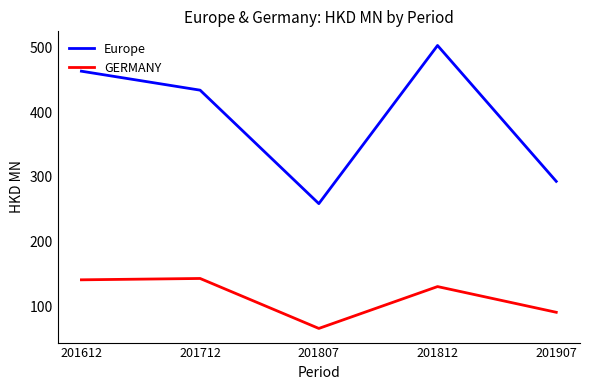

Read the GERMANY value at 201812.

130.1